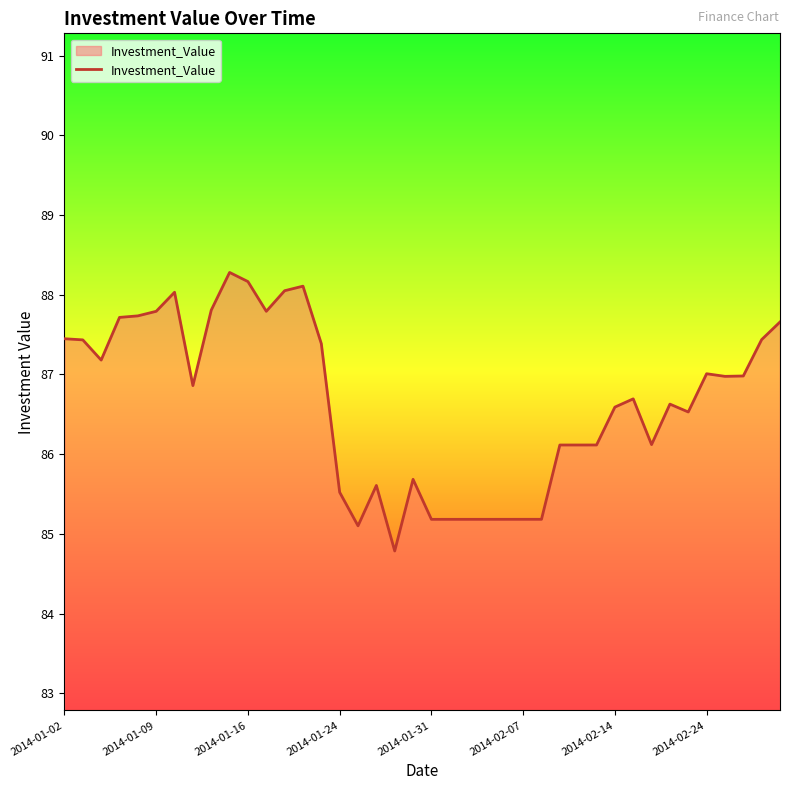

What is the minimum value shown in the chart?

84.8